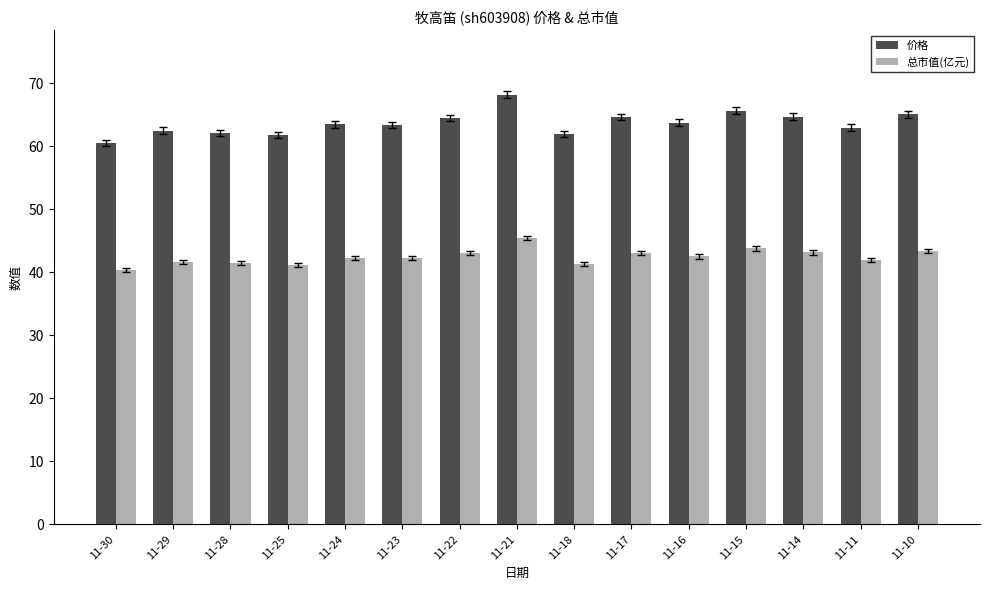

Is it true that 价格 equals 41.9 at 11-15?

False